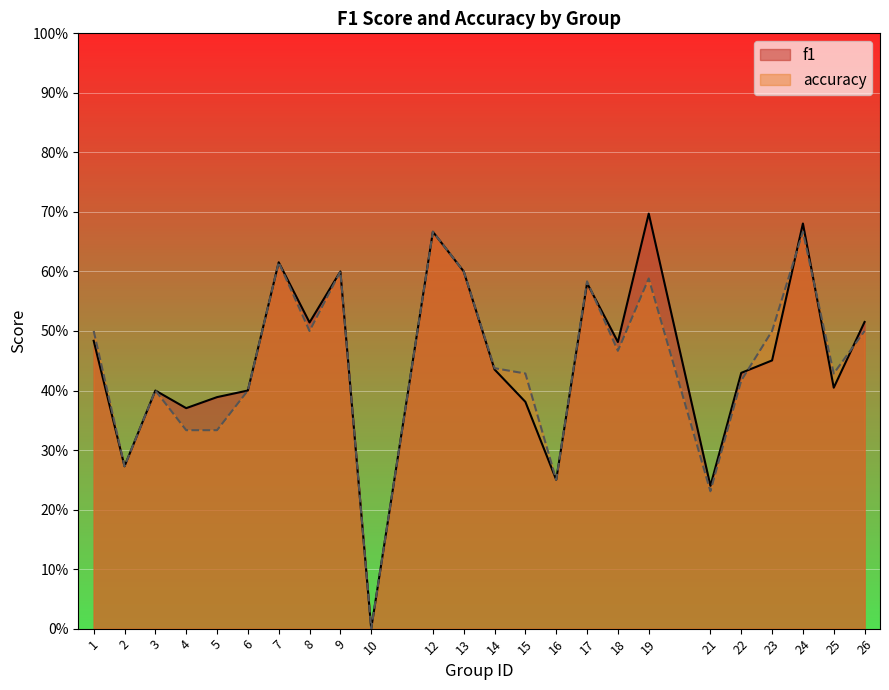

What is the maximum value for f1?

0.7